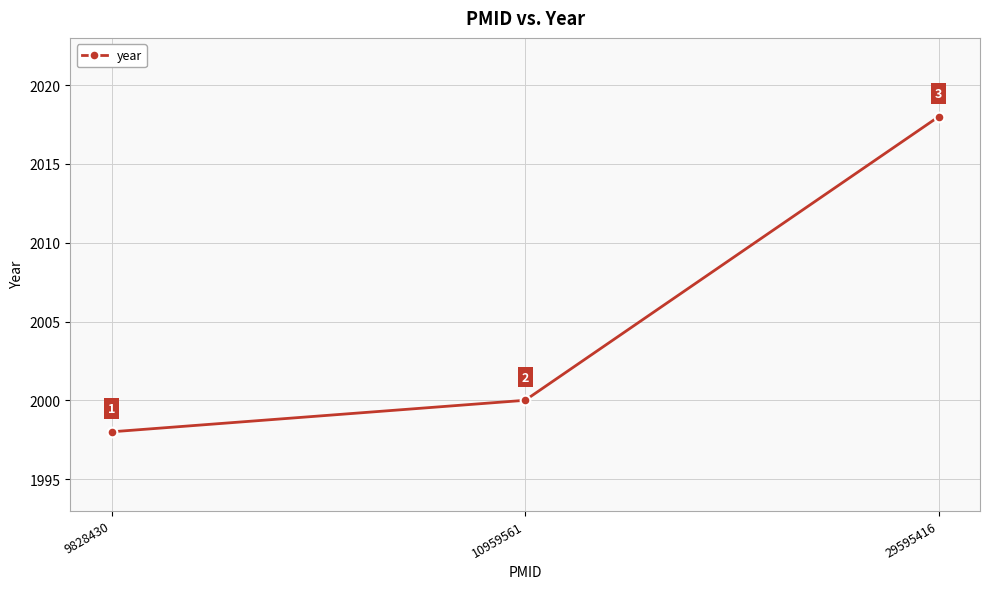

The chart shows a value of 2018 at 29595416. True or false?

True